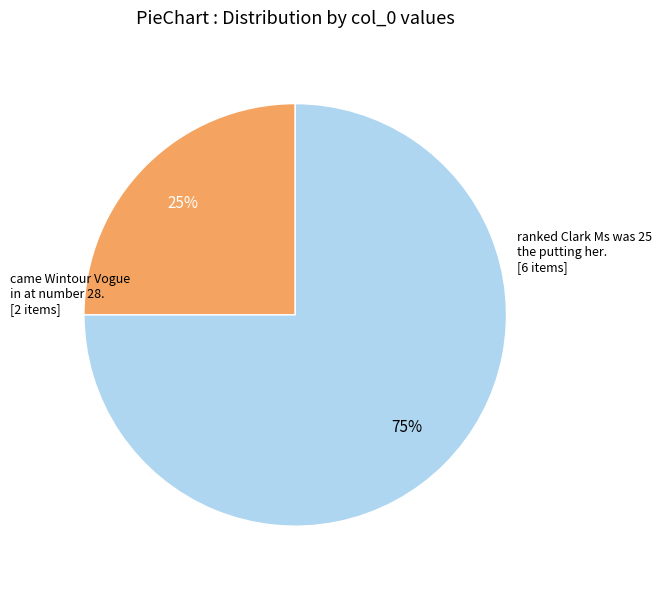

Is there any slice that represents more than half of the pie?

Yes